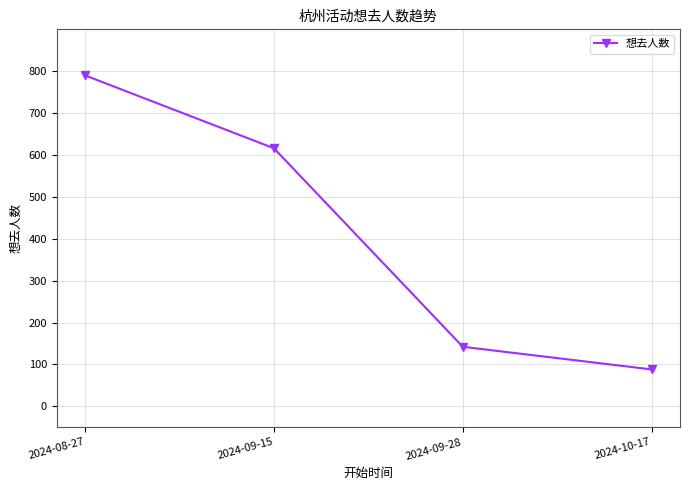

The value at 2024-08-27 is 790. True or false?

True